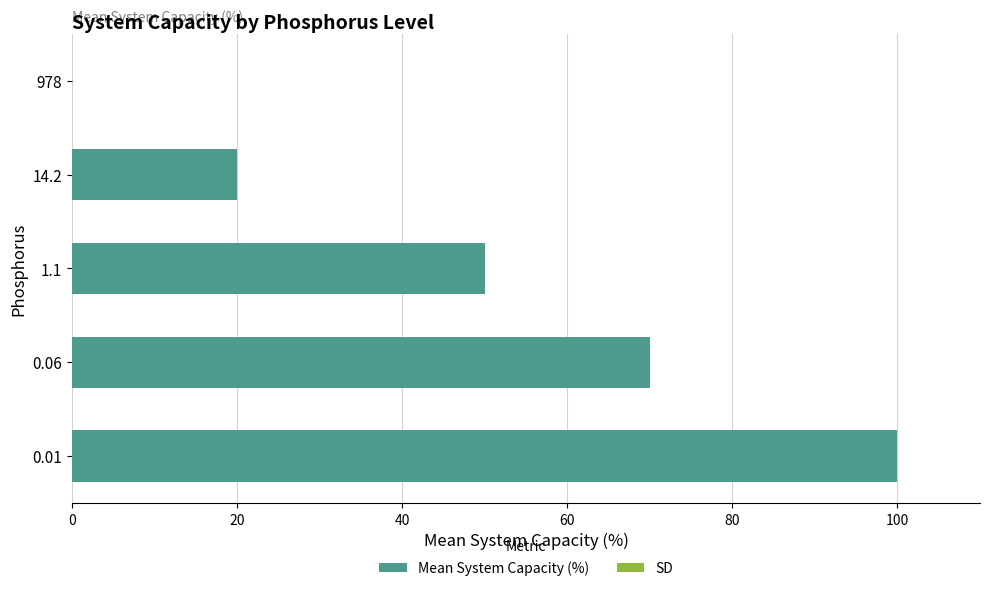

What value does the data have at 14.2, to the nearest 5?

20